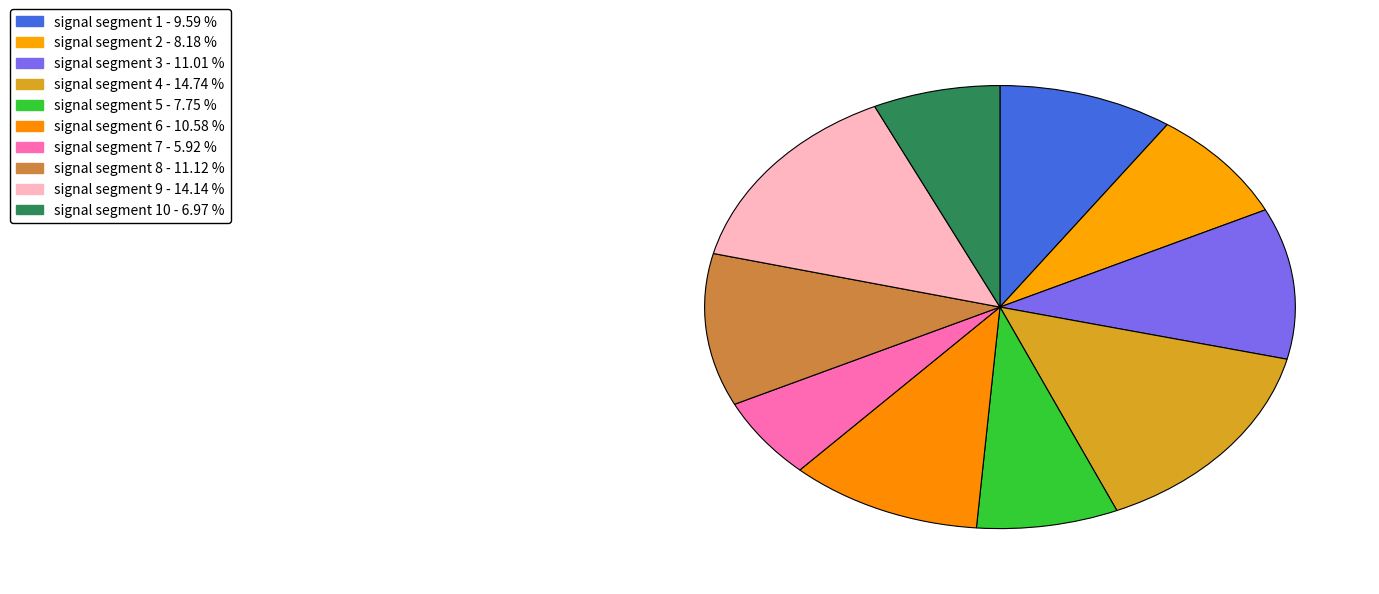

Which category has the biggest portion of the pie?

signal segment 4